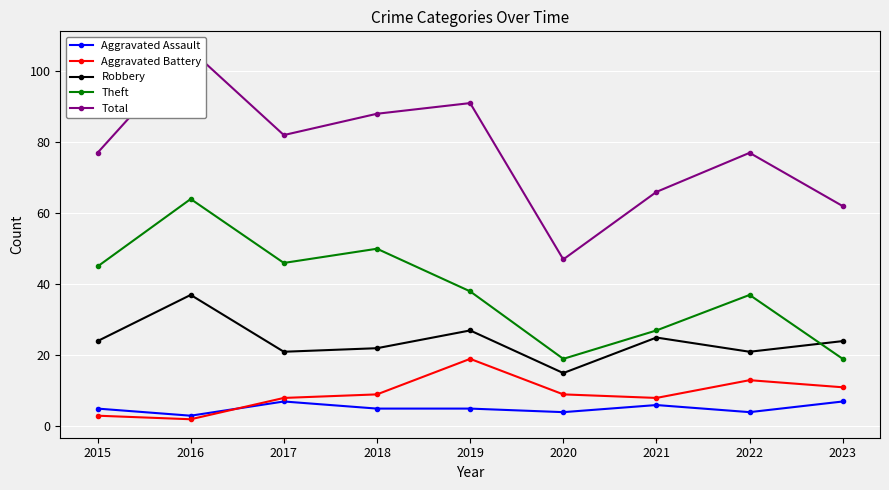

How many lines are shown in the chart?

5